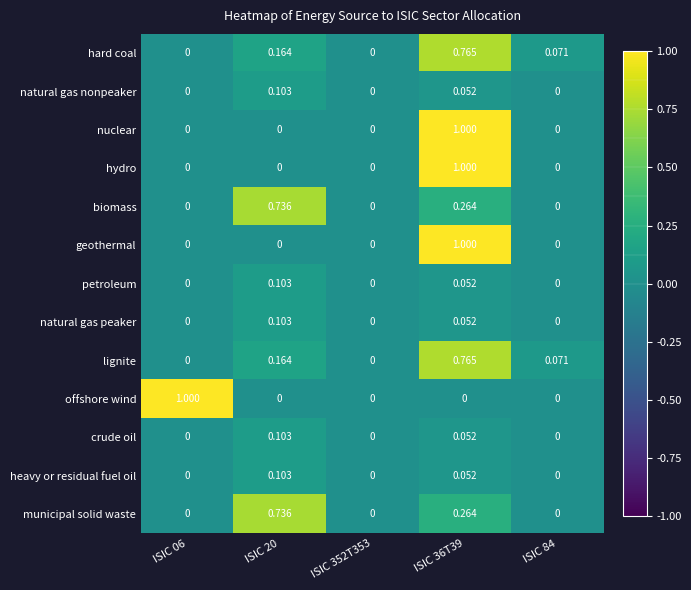

Between ISIC 06 and ISIC 352T353, which series saw the biggest shift?

offshore wind